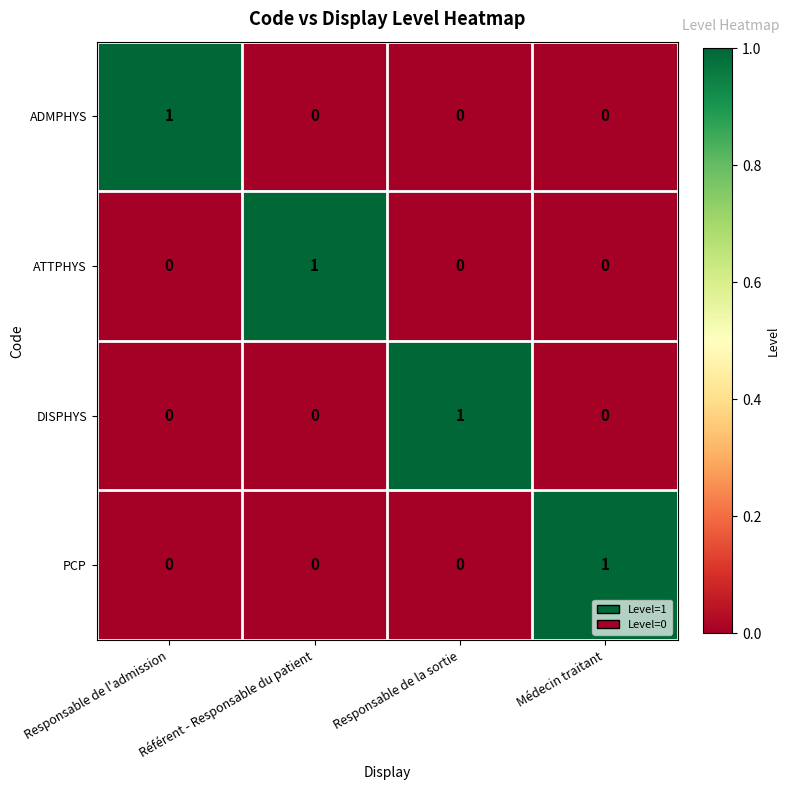

The PCP series shows 2 at Médecin traitant. True or false?

False